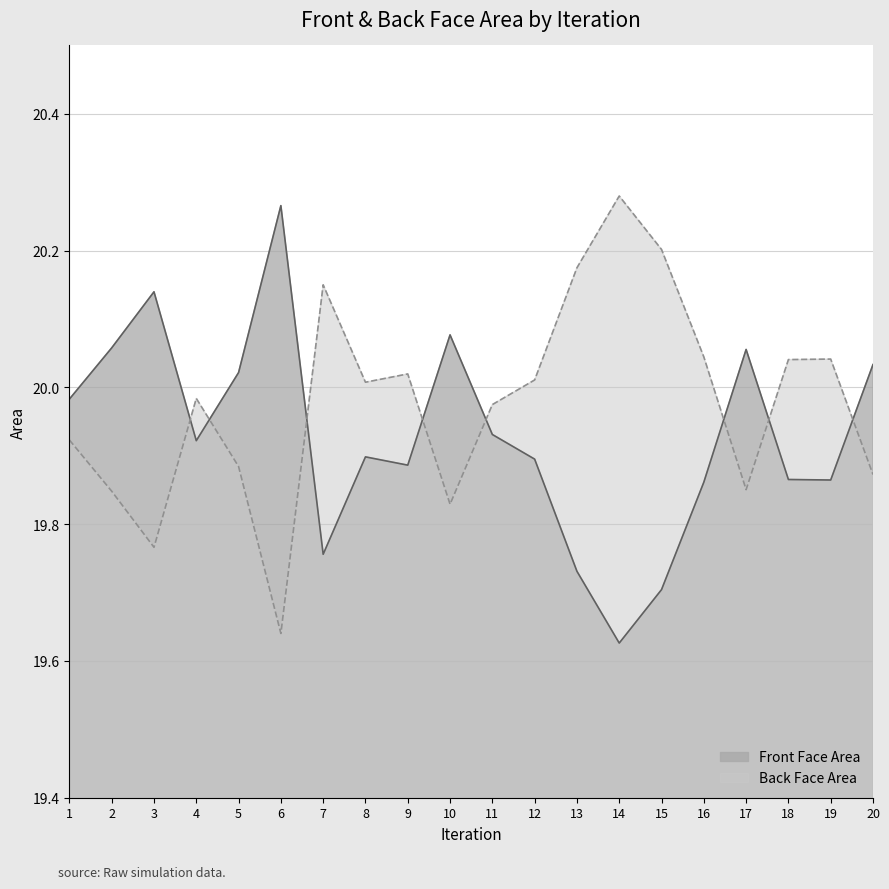

What is the difference between the highest and lowest values at 20?

0.2